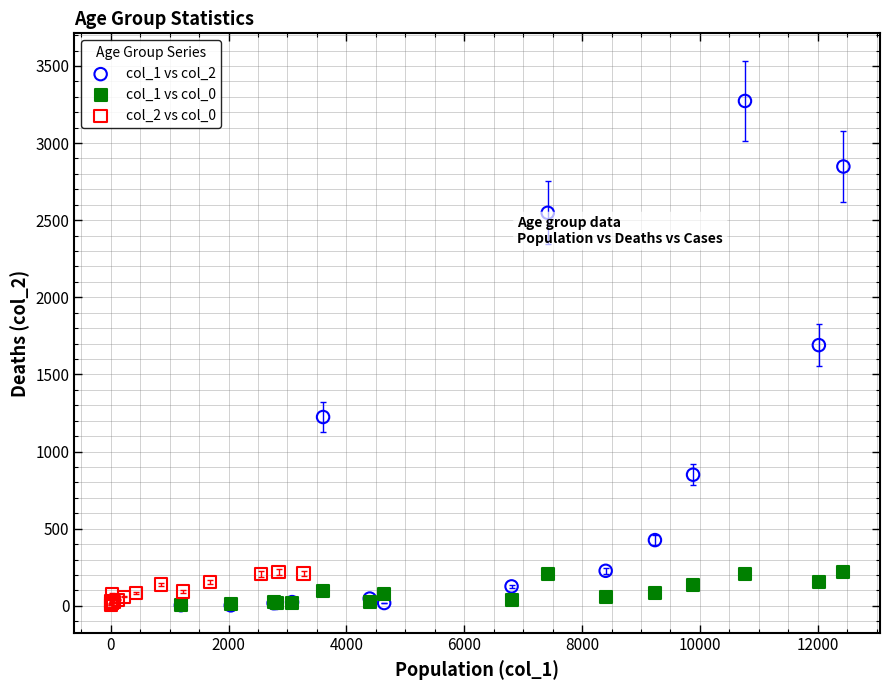

What are all the series names shown in the legend?

col_1 vs col_2, col_1 vs col_0, col_2 vs col_0